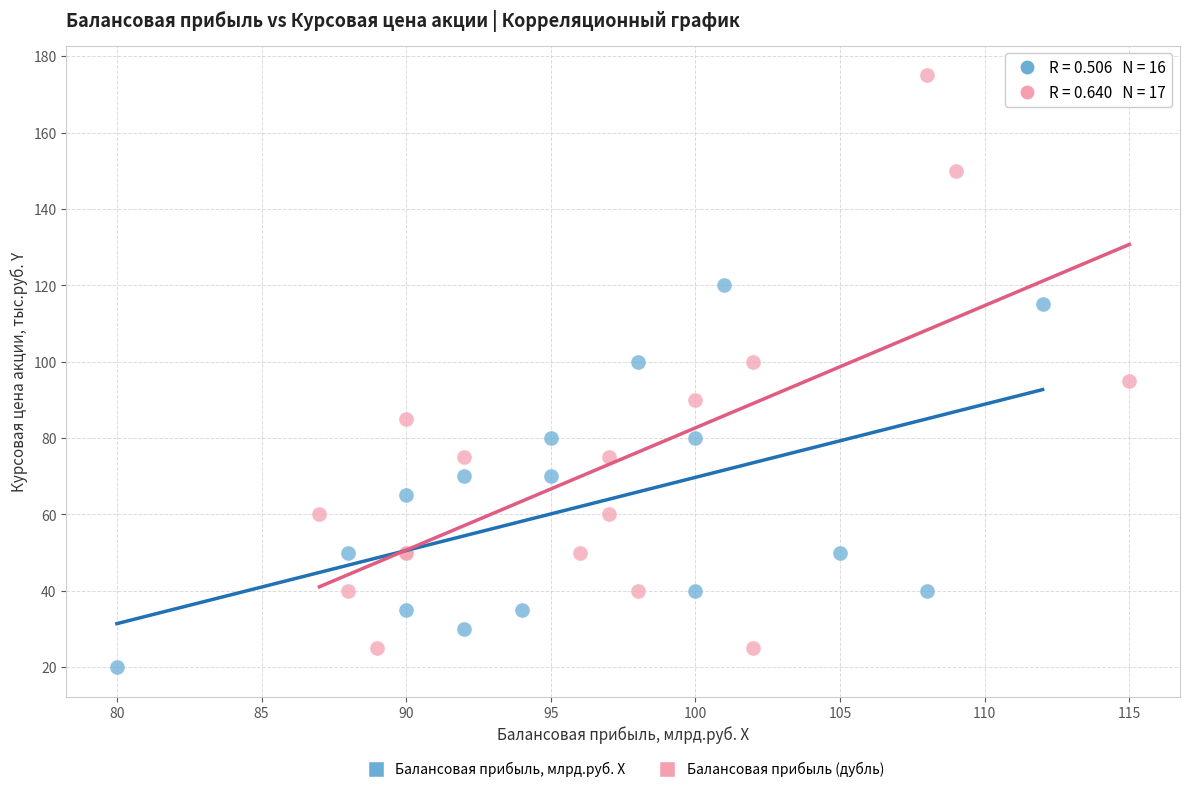

Which series reaches the maximum Y coordinate?

Балансовая прибыль (дубль)